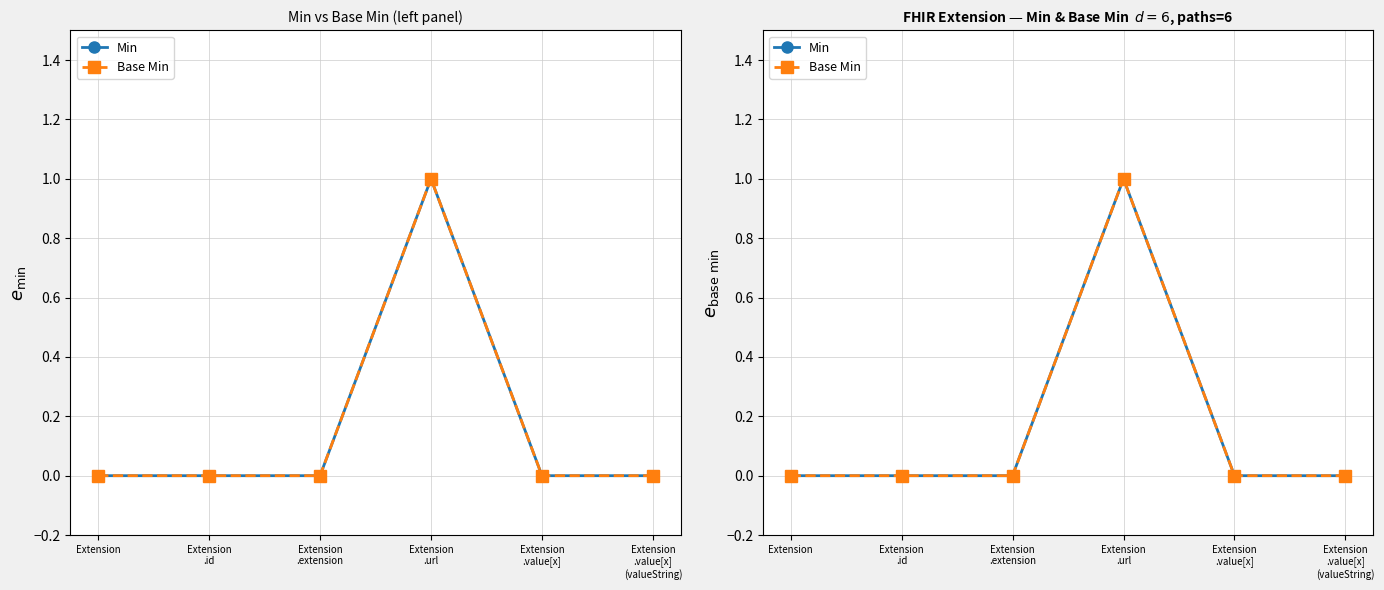

Where is the first local maximum for Base Min?

Extension
.url